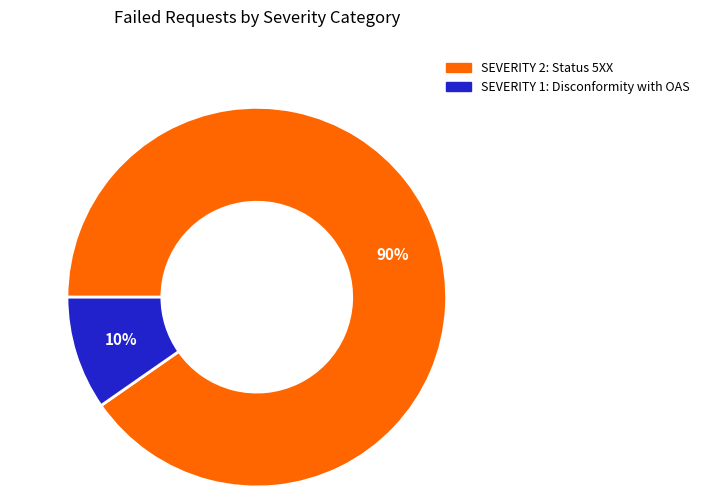

Count the number of slices in the pie.

2